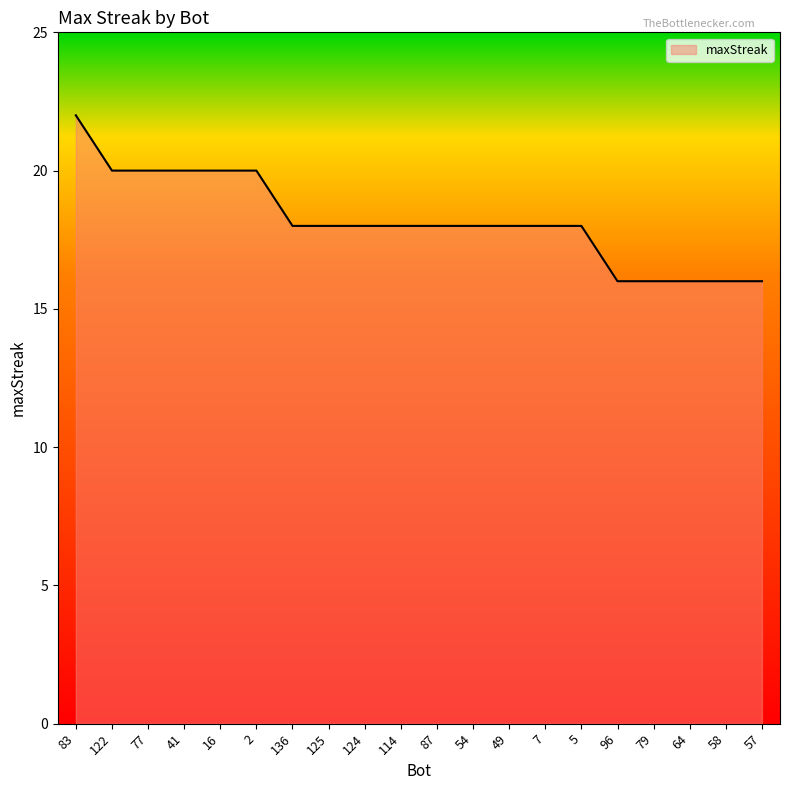

At which label does the data first exceed 18?

83